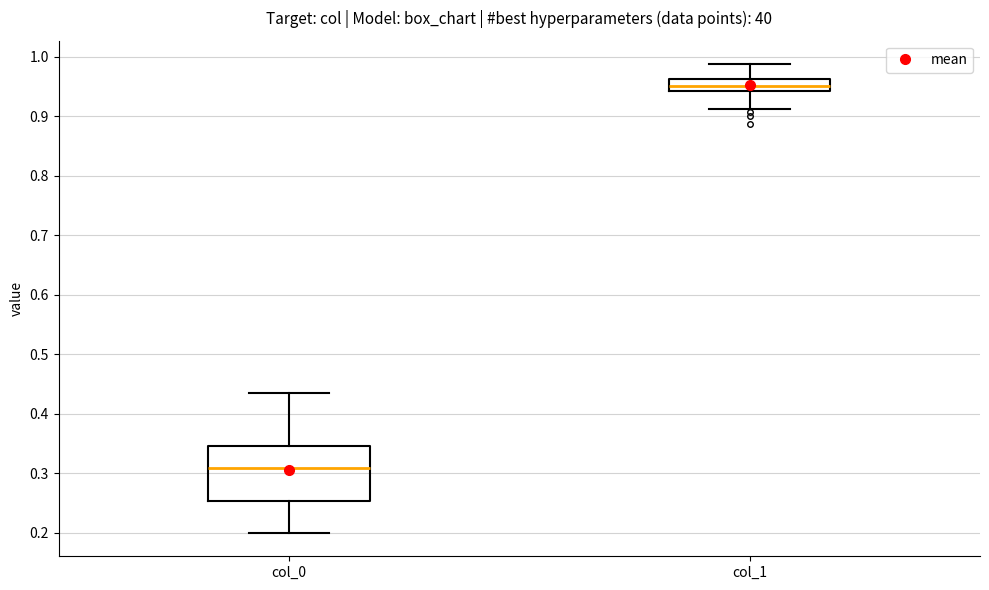

Which box's median line is the highest?

col_1